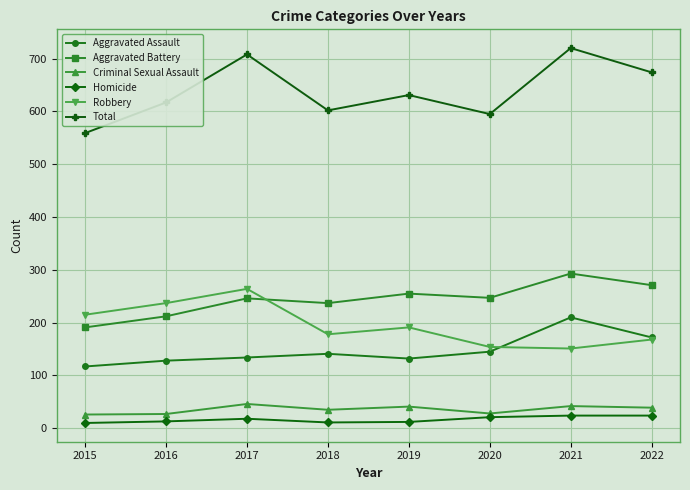

What is the spread (max minus min) of values at 2018?

591